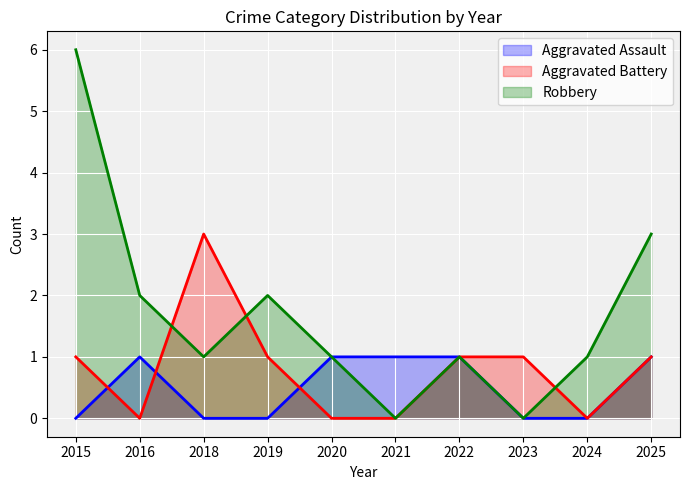

Rank the categories by Robbery value from lowest to highest.

2021, 2023, 2018, 2020, 2022, 2024, 2016, 2019, 2025, 2015